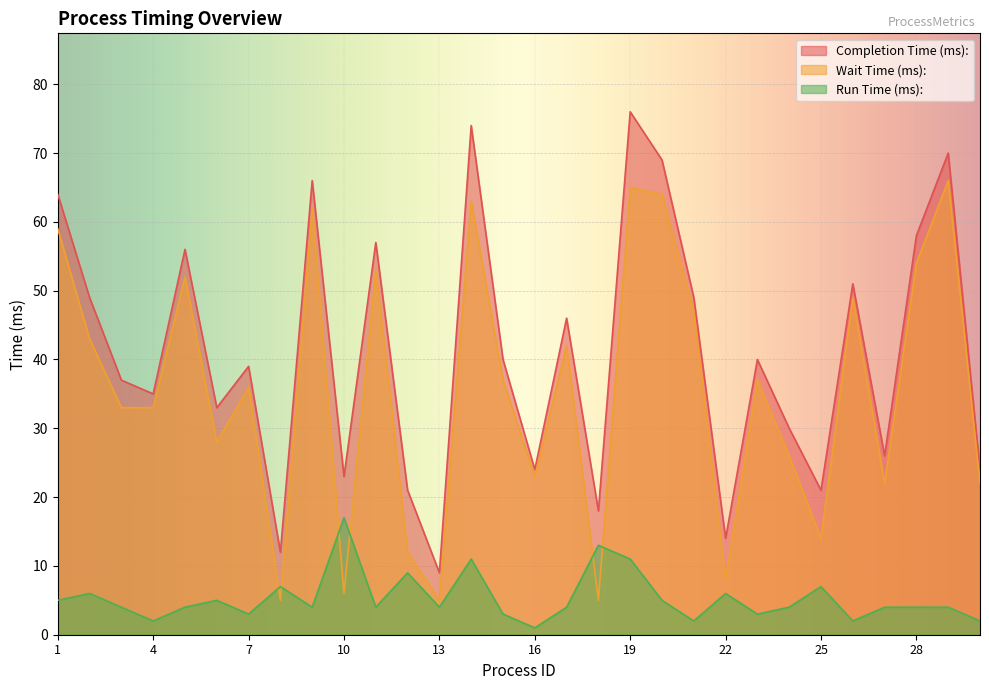

What is the difference between the second highest and minimum values in the Wait Time (ms): series?

60